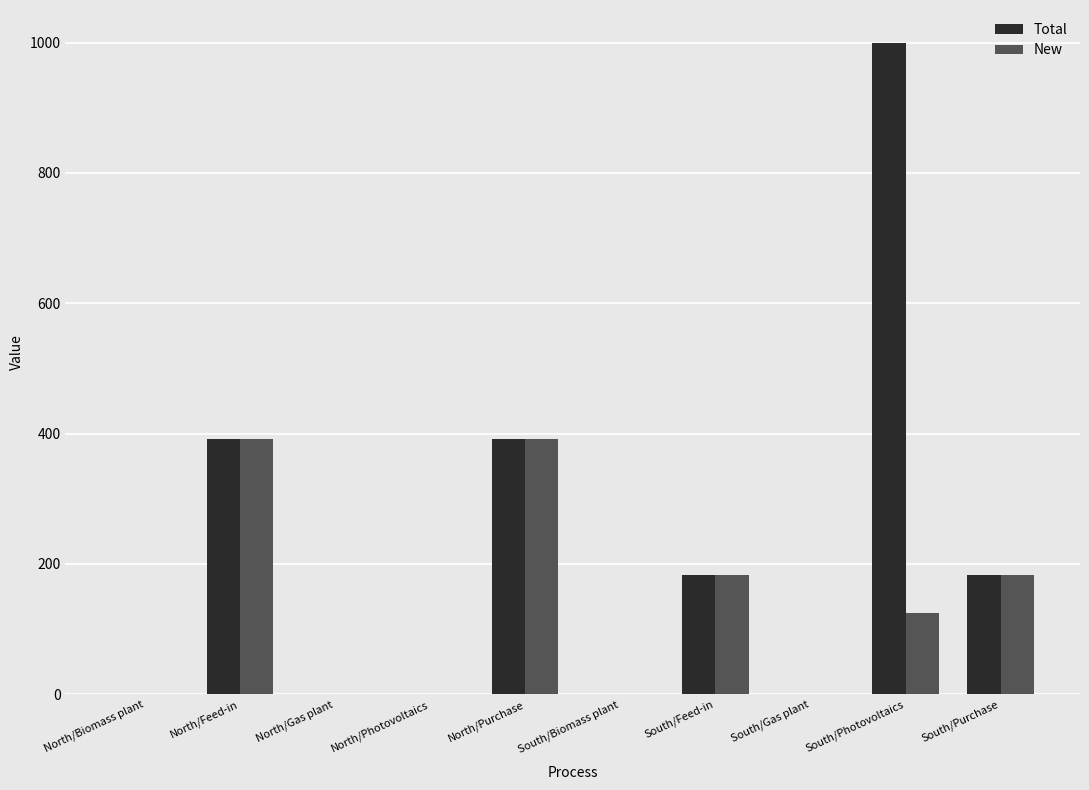

The Total series shows 182.8 at South/Feed-in. True or false?

True